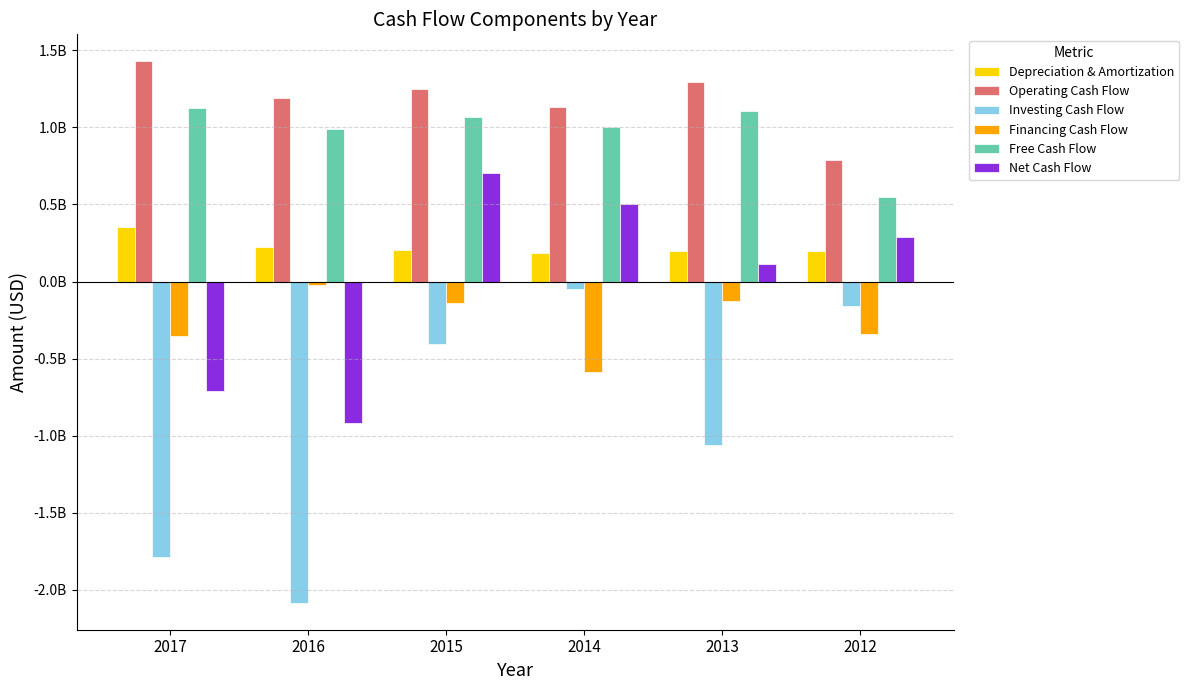

What is the value of the Operating Cash Flow bar at the 5th from the left?

1296452438.4